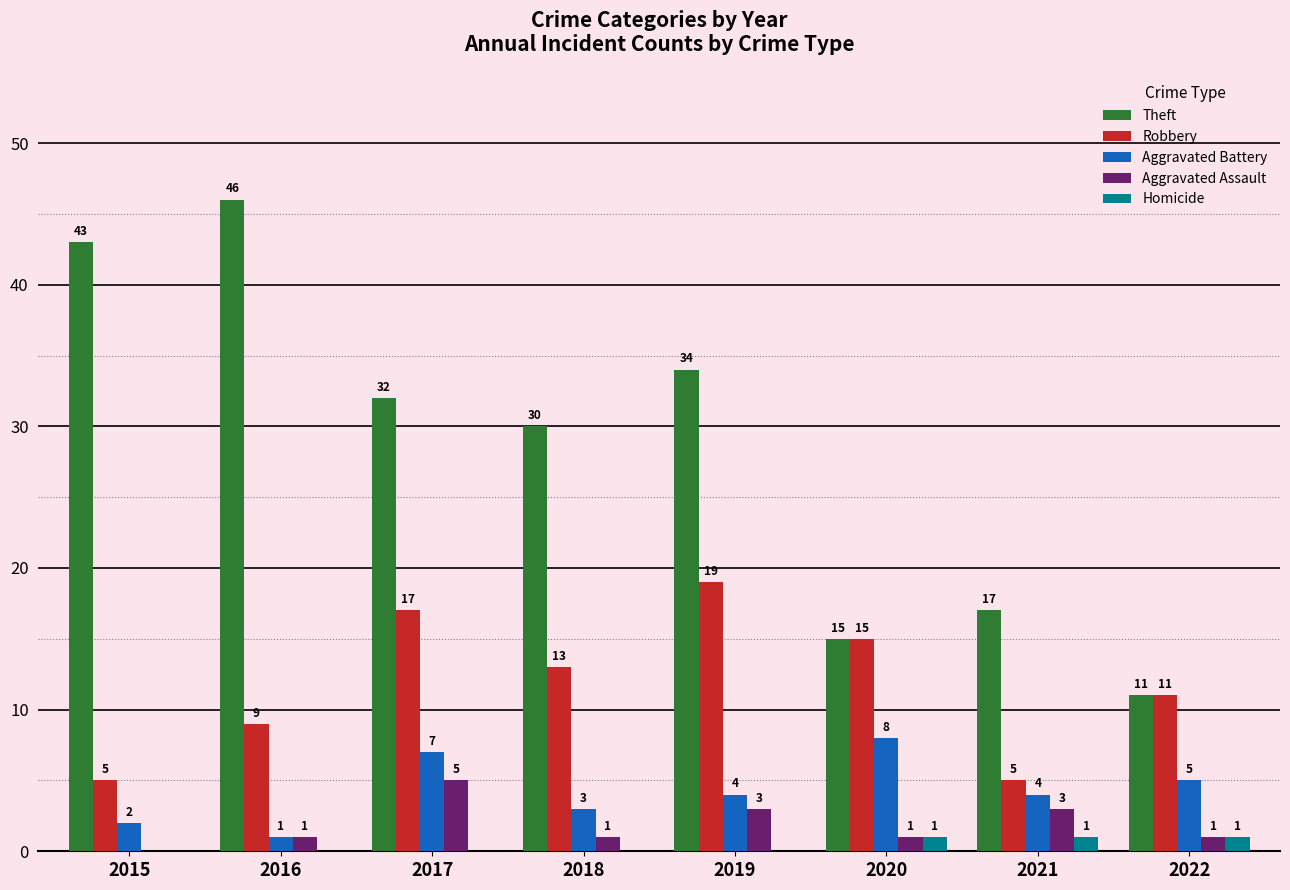

What is the sum of the Robbery values at 2019 and 2015?

24